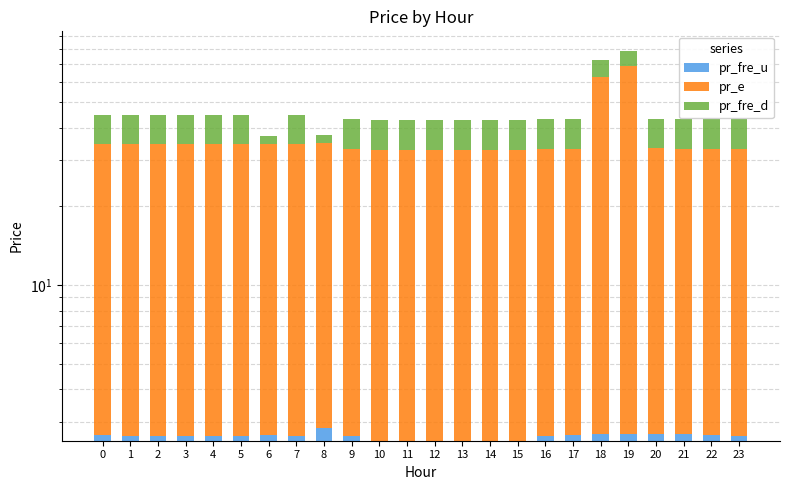

How many data points does each series have?

24